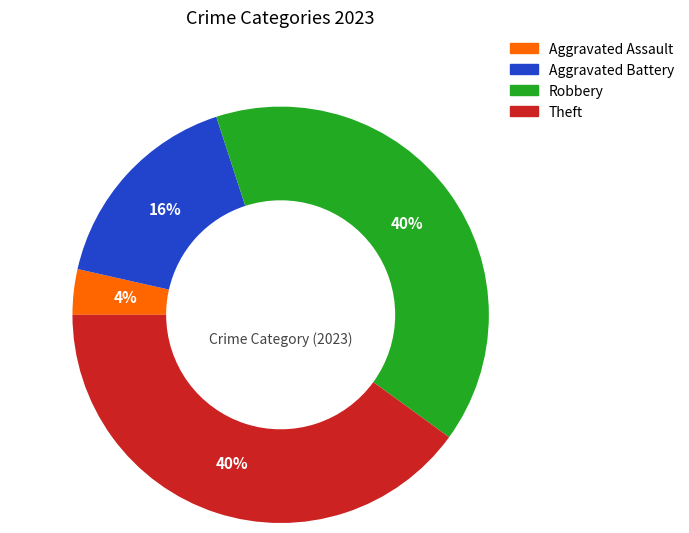

Is there a majority slice in this chart?

No